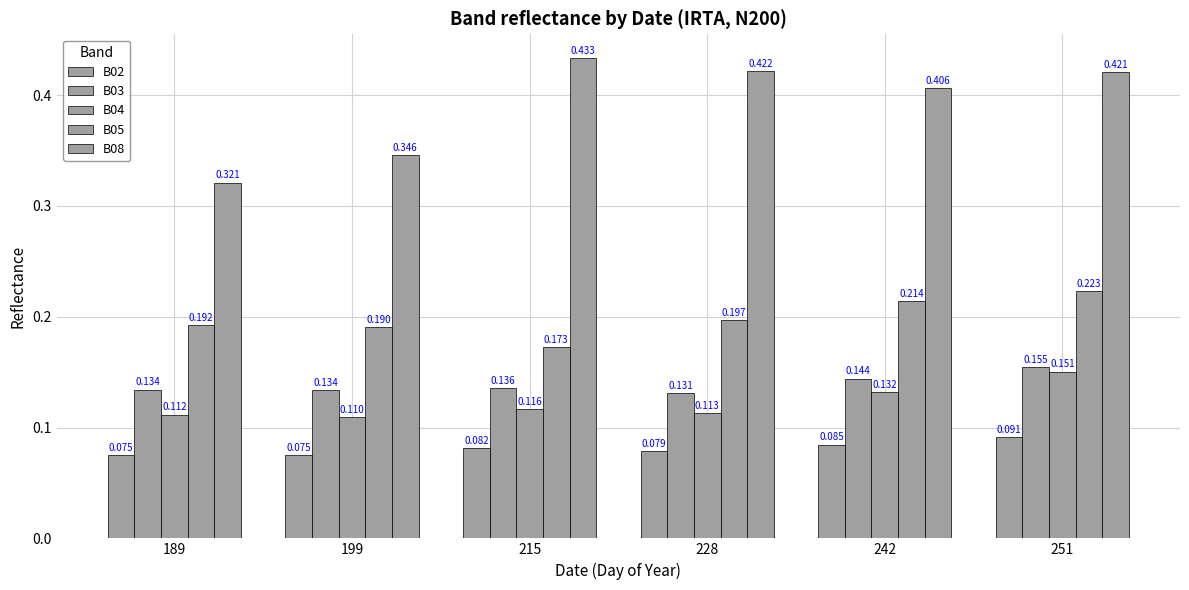

Does the chart contain stacked bars?

No